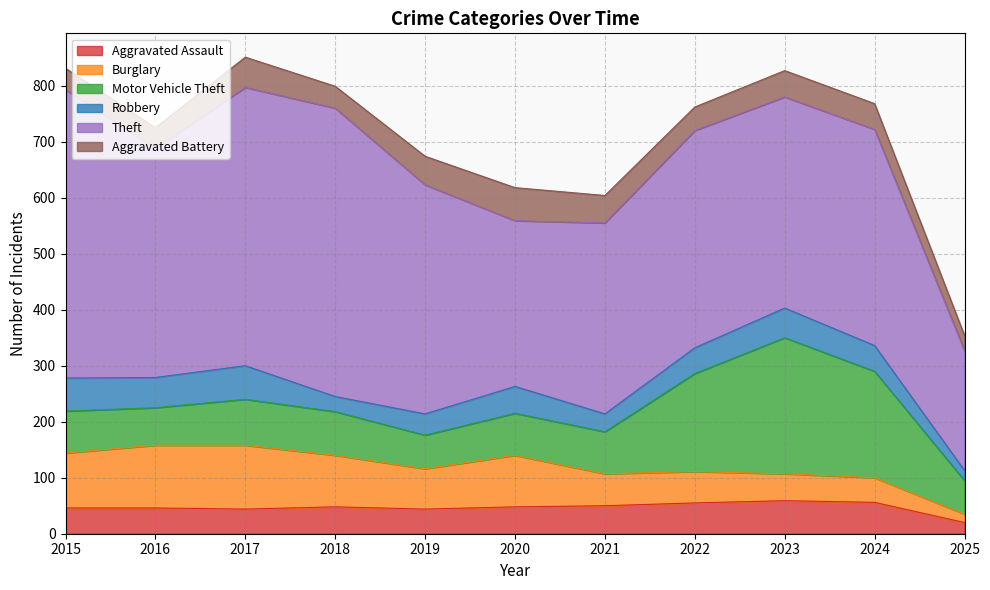

How many data points in Theft are less than 388?

5